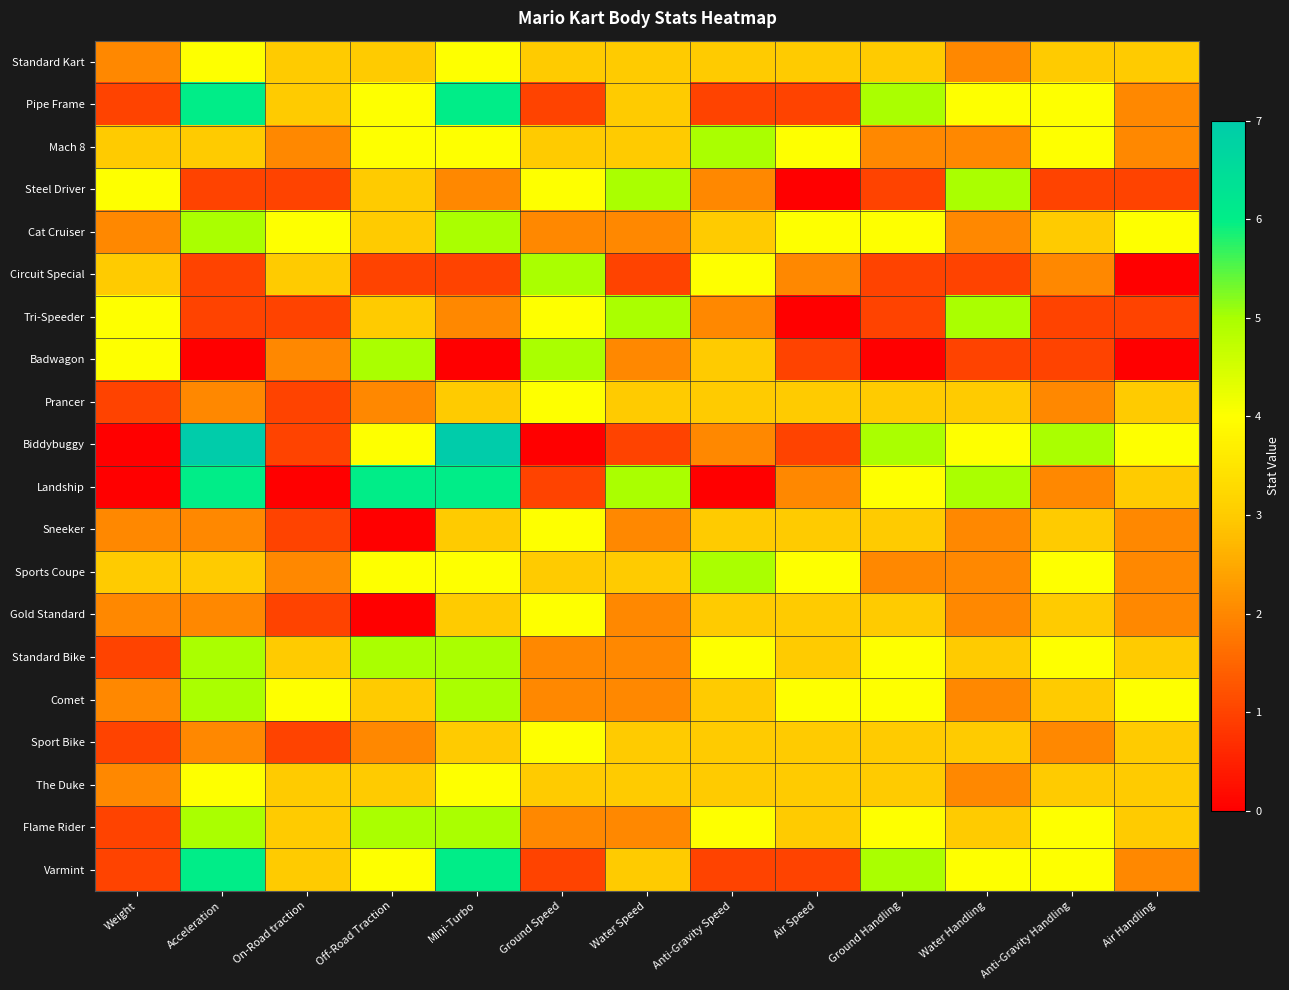

Reading left to right, what are all the values shown in this chart?

Standard Kart: Weight=2	Acceleration=4	On-Road traction=3	Off-Road Traction=3	Mini-Turbo=4	Ground Speed=3	Water Speed=3	Anti-Gravity Speed=3	Air Speed=3	Ground Handling=3	Water Handling=2	Anti-Gravity Handling=3	Air Handling=3
Pipe Frame: Weight=1	Acceleration=6	On-Road traction=3	Off-Road Traction=4	Mini-Turbo=6	Ground Speed=1	Water Speed=3	Anti-Gravity Speed=1	Air Speed=1	Ground Handling=5	Water Handling=4	Anti-Gravity Handling=4	Air Handling=2
Mach 8: Weight=3	Acceleration=3	On-Road traction=2	Off-Road Traction=4	Mini-Turbo=4	Ground Speed=3	Water Speed=3	Anti-Gravity Speed=5	Air Speed=4	Ground Handling=2	Water Handling=2	Anti-Gravity Handling=4	Air Handling=2
Steel Driver: Weight=4	Acceleration=1	On-Road traction=1	Off-Road Traction=3	Mini-Turbo=2	Ground Speed=4	Water Speed=5	Anti-Gravity Speed=2	Air Speed=0	Ground Handling=1	Water Handling=5	Anti-Gravity Handling=1	Air Handling=1
Cat Cruiser: Weight=2	Acceleration=5	On-Road traction=4	Off-Road Traction=3	Mini-Turbo=5	Ground Speed=2	Water Speed=2	Anti-Gravity Speed=3	Air Speed=4	Ground Handling=4	Water Handling=2	Anti-Gravity Handling=3	Air Handling=4
Circuit Special: Weight=3	Acceleration=1	On-Road traction=3	Off-Road Traction=1	Mini-Turbo=1	Ground Speed=5	Water Speed=1	Anti-Gravity Speed=4	Air Speed=2	Ground Handling=1	Water Handling=1	Anti-Gravity Handling=2	Air Handling=0
Tri-Speeder: Weight=4	Acceleration=1	On-Road traction=1	Off-Road Traction=3	Mini-Turbo=2	Ground Speed=4	Water Speed=5	Anti-Gravity Speed=2	Air Speed=0	Ground Handling=1	Water Handling=5	Anti-Gravity Handling=1	Air Handling=1
Badwagon: Weight=4	Acceleration=0	On-Road traction=2	Off-Road Traction=5	Mini-Turbo=0	Ground Speed=5	Water Speed=2	Anti-Gravity Speed=3	Air Speed=1	Ground Handling=0	Water Handling=1	Anti-Gravity Handling=1	Air Handling=0
Prancer: Weight=1	Acceleration=2	On-Road traction=1	Off-Road Traction=2	Mini-Turbo=3	Ground Speed=4	Water Speed=3	Anti-Gravity Speed=3	Air Speed=3	Ground Handling=3	Water Handling=3	Anti-Gravity Handling=2	Air Handling=3
Biddybuggy: Weight=0	Acceleration=7	On-Road traction=1	Off-Road Traction=4	Mini-Turbo=7	Ground Speed=0	Water Speed=1	Anti-Gravity Speed=2	Air Speed=1	Ground Handling=5	Water Handling=4	Anti-Gravity Handling=5	Air Handling=4
Landship: Weight=0	Acceleration=6	On-Road traction=0	Off-Road Traction=6	Mini-Turbo=6	Ground Speed=1	Water Speed=5	Anti-Gravity Speed=0	Air Speed=2	Ground Handling=4	Water Handling=5	Anti-Gravity Handling=2	Air Handling=3
Sneeker: Weight=2	Acceleration=2	On-Road traction=1	Off-Road Traction=0	Mini-Turbo=3	Ground Speed=4	Water Speed=2	Anti-Gravity Speed=3	Air Speed=3	Ground Handling=3	Water Handling=2	Anti-Gravity Handling=3	Air Handling=2
Sports Coupe: Weight=3	Acceleration=3	On-Road traction=2	Off-Road Traction=4	Mini-Turbo=4	Ground Speed=3	Water Speed=3	Anti-Gravity Speed=5	Air Speed=4	Ground Handling=2	Water Handling=2	Anti-Gravity Handling=4	Air Handling=2
Gold Standard: Weight=2	Acceleration=2	On-Road traction=1	Off-Road Traction=0	Mini-Turbo=3	Ground Speed=4	Water Speed=2	Anti-Gravity Speed=3	Air Speed=3	Ground Handling=3	Water Handling=2	Anti-Gravity Handling=3	Air Handling=2
Standard Bike: Weight=1	Acceleration=5	On-Road traction=3	Off-Road Traction=5	Mini-Turbo=5	Ground Speed=2	Water Speed=2	Anti-Gravity Speed=4	Air Speed=3	Ground Handling=4	Water Handling=3	Anti-Gravity Handling=4	Air Handling=3
Comet: Weight=2	Acceleration=5	On-Road traction=4	Off-Road Traction=3	Mini-Turbo=5	Ground Speed=2	Water Speed=2	Anti-Gravity Speed=3	Air Speed=4	Ground Handling=4	Water Handling=2	Anti-Gravity Handling=3	Air Handling=4
Sport Bike: Weight=1	Acceleration=2	On-Road traction=1	Off-Road Traction=2	Mini-Turbo=3	Ground Speed=4	Water Speed=3	Anti-Gravity Speed=3	Air Speed=3	Ground Handling=3	Water Handling=3	Anti-Gravity Handling=2	Air Handling=3
The Duke: Weight=2	Acceleration=4	On-Road traction=3	Off-Road Traction=3	Mini-Turbo=4	Ground Speed=3	Water Speed=3	Anti-Gravity Speed=3	Air Speed=3	Ground Handling=3	Water Handling=2	Anti-Gravity Handling=3	Air Handling=3
Flame Rider: Weight=1	Acceleration=5	On-Road traction=3	Off-Road Traction=5	Mini-Turbo=5	Ground Speed=2	Water Speed=2	Anti-Gravity Speed=4	Air Speed=3	Ground Handling=4	Water Handling=3	Anti-Gravity Handling=4	Air Handling=3
Varmint: Weight=1	Acceleration=6	On-Road traction=3	Off-Road Traction=4	Mini-Turbo=6	Ground Speed=1	Water Speed=3	Anti-Gravity Speed=1	Air Speed=1	Ground Handling=5	Water Handling=4	Anti-Gravity Handling=4	Air Handling=2